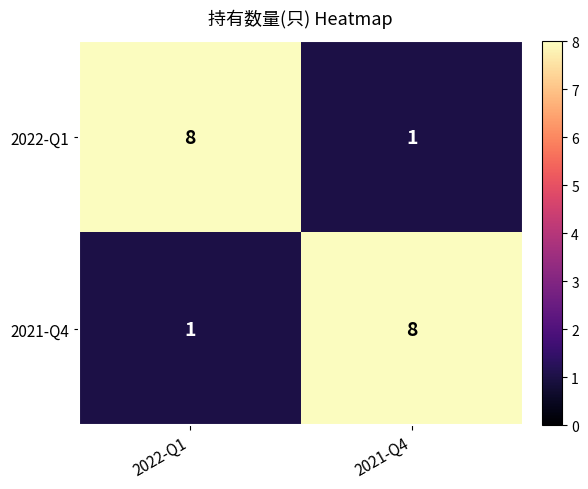

What is the sum of the 2021-Q4 values at 2022-Q1 and 2021-Q4?

9